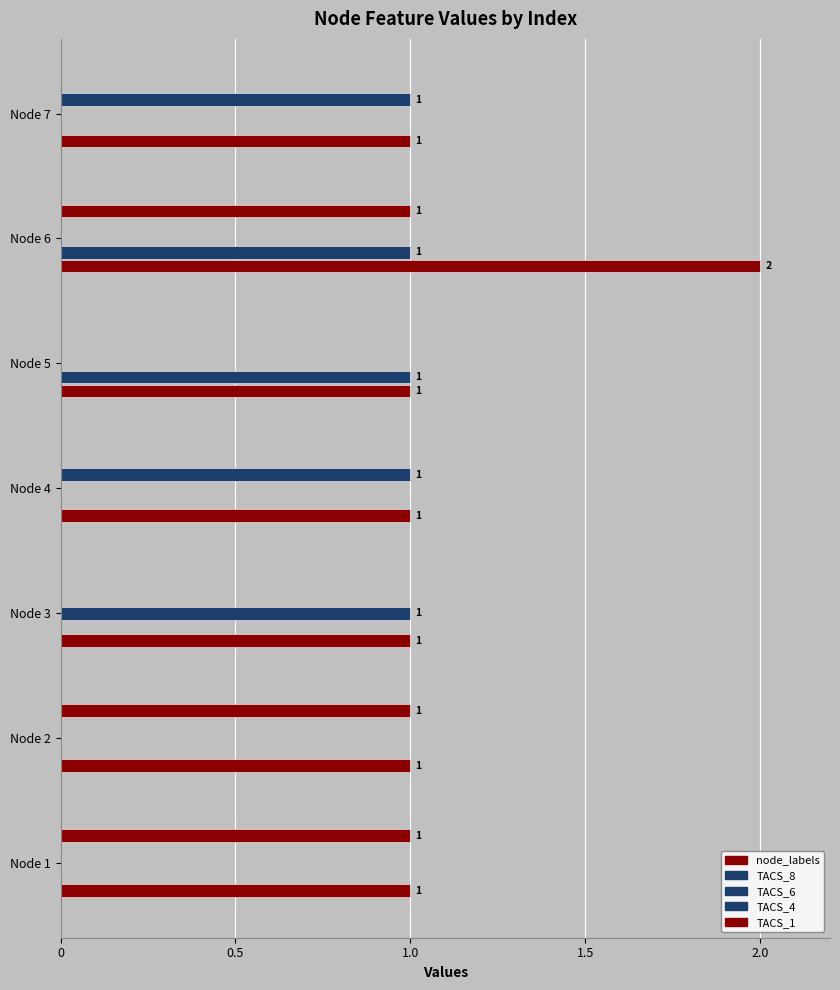

Count the number of data series in this chart.

5